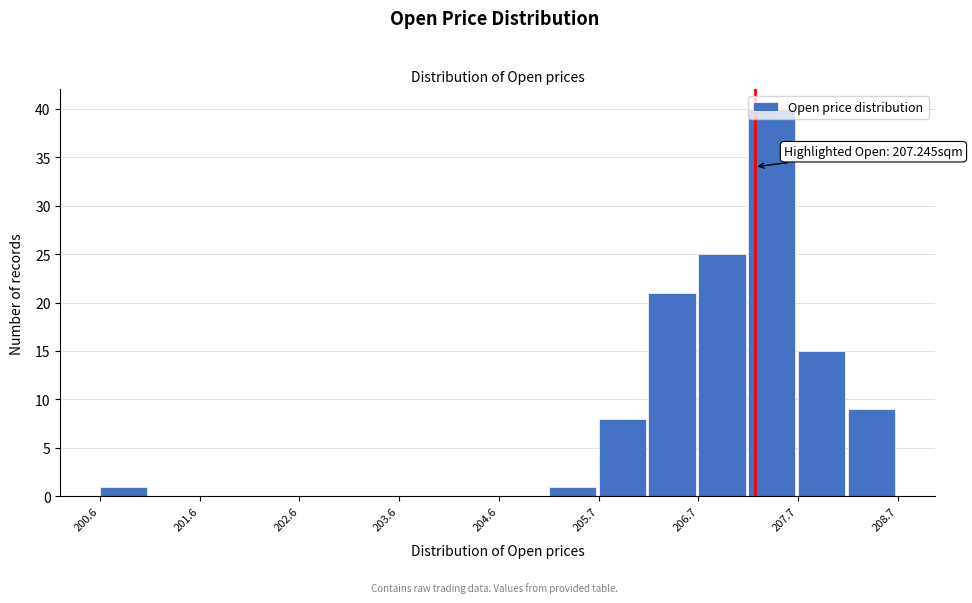

Around what value on the x-axis is the tallest bar? Give the approximate position of its centre, as read against the axis.

207.4